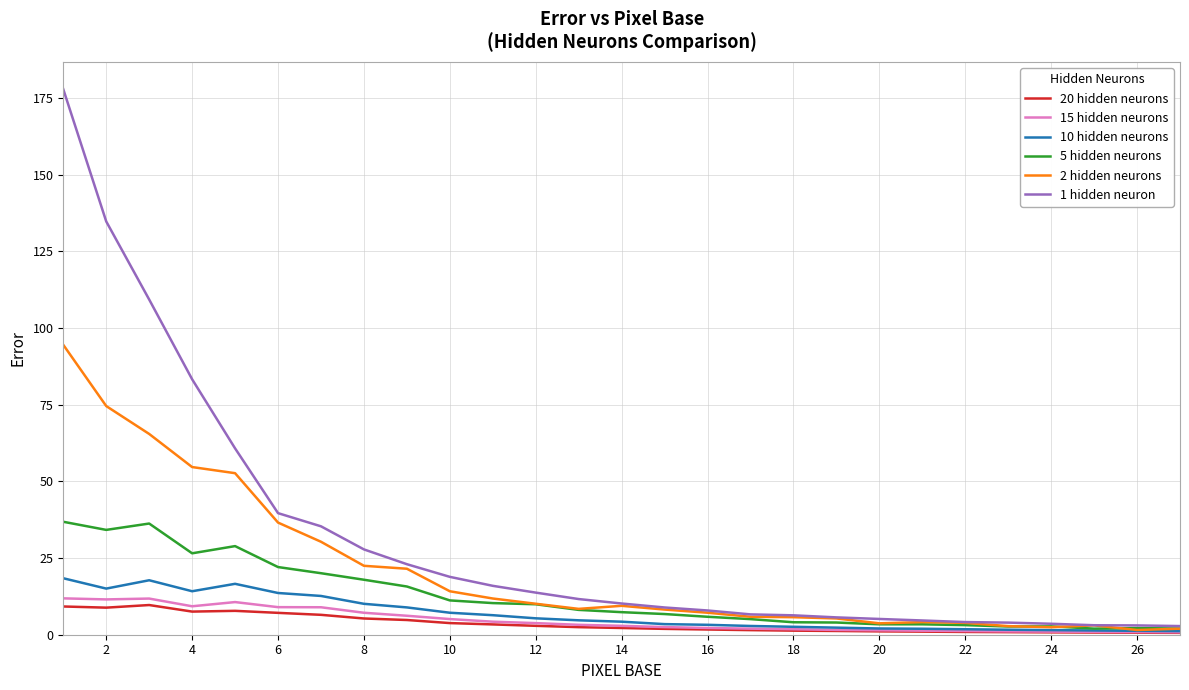

Which series has the largest total across all categories?

1 hidden neuron